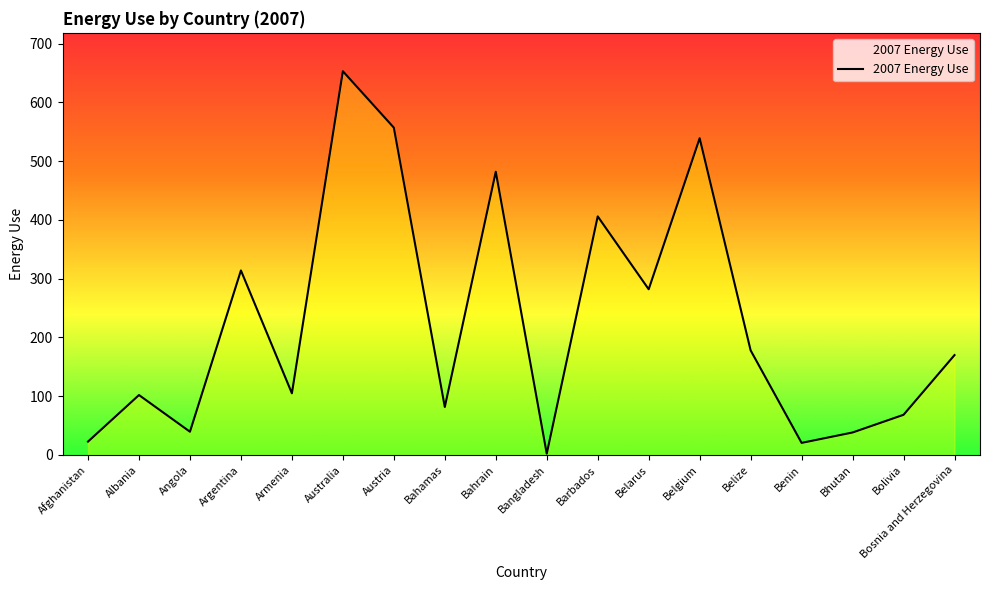

How many points are lower than both their immediate neighbors (excluding endpoints)?

6